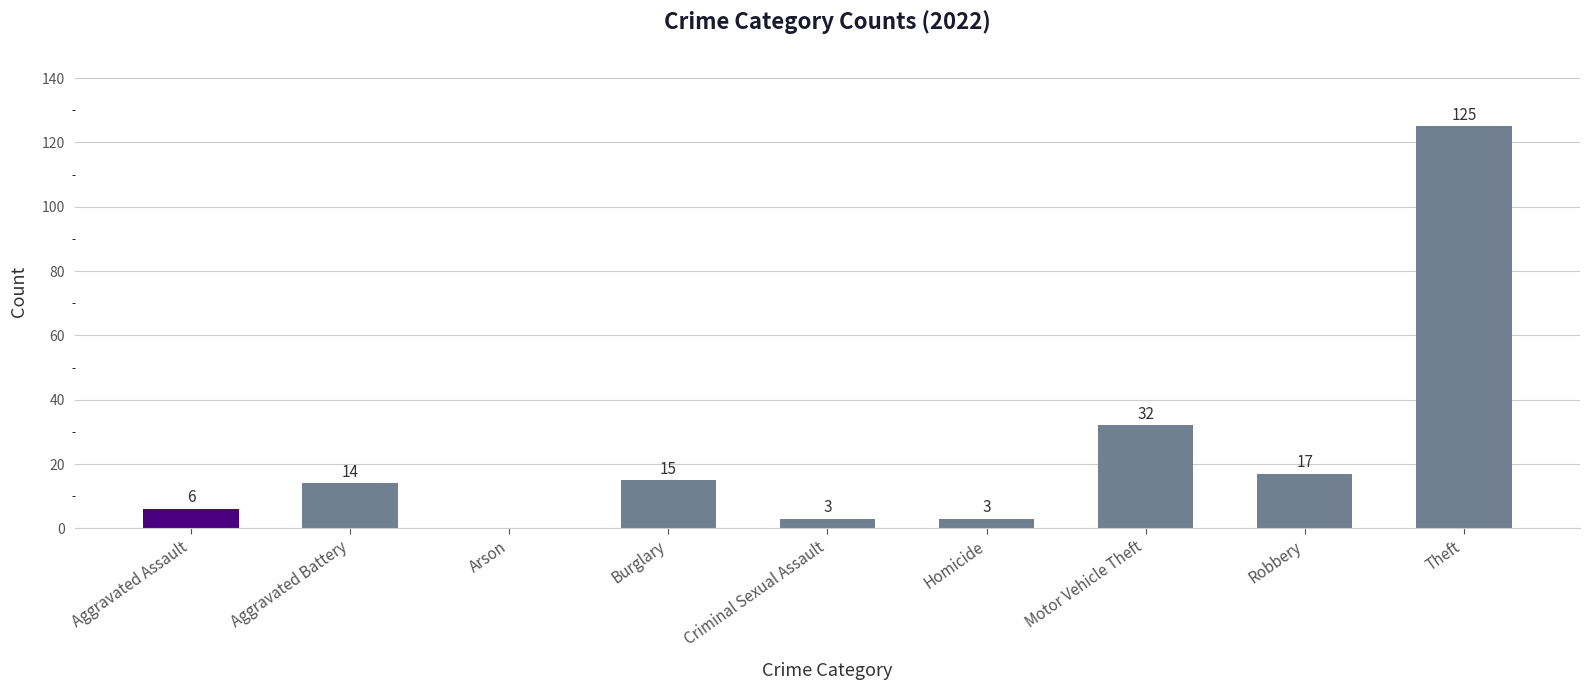

At which label is the value closest to 62?

Motor Vehicle Theft